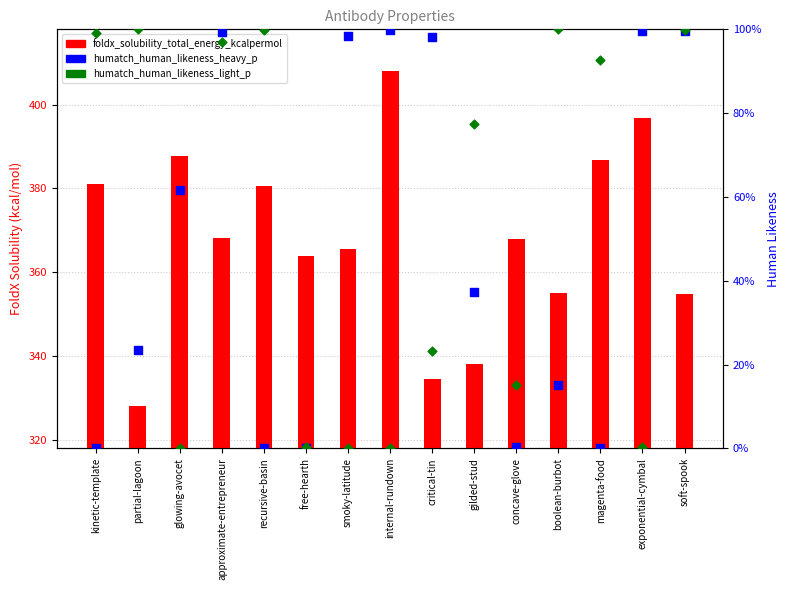

Which series has the largest total across all categories?

foldx_solubility_total_energy_kcalpermol